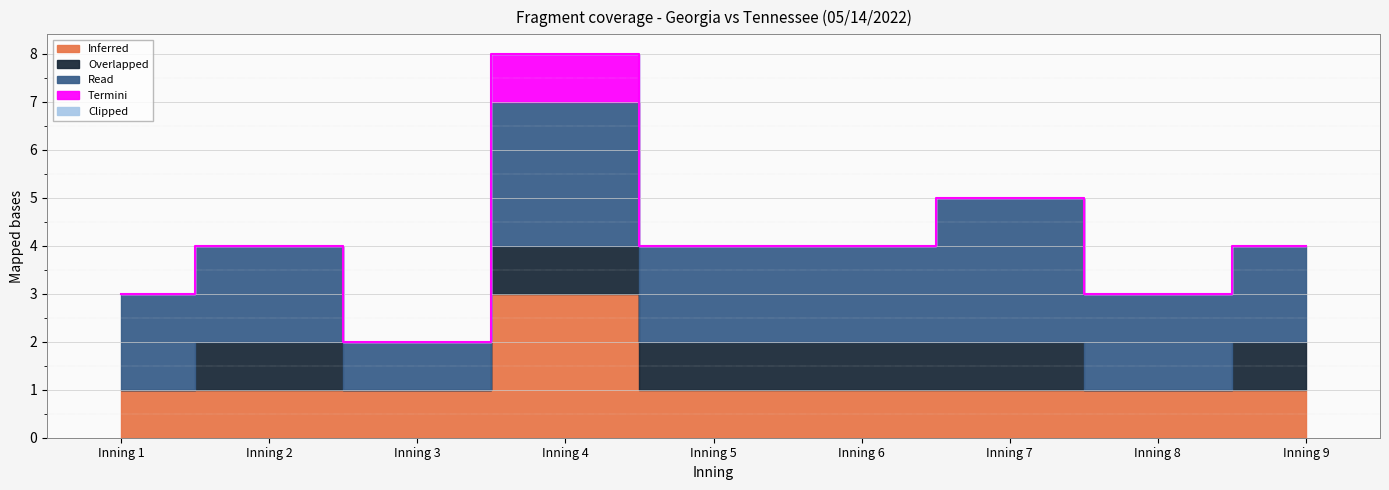

At which label does Georgia reach its peak?

Inning 4